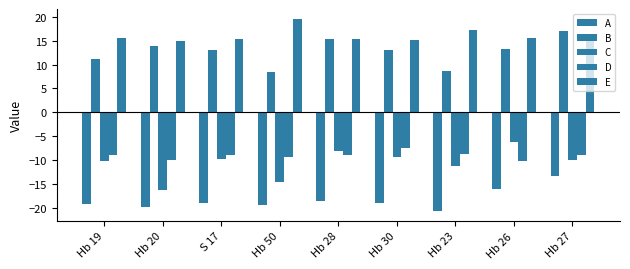

How many groups of bars are there?

9